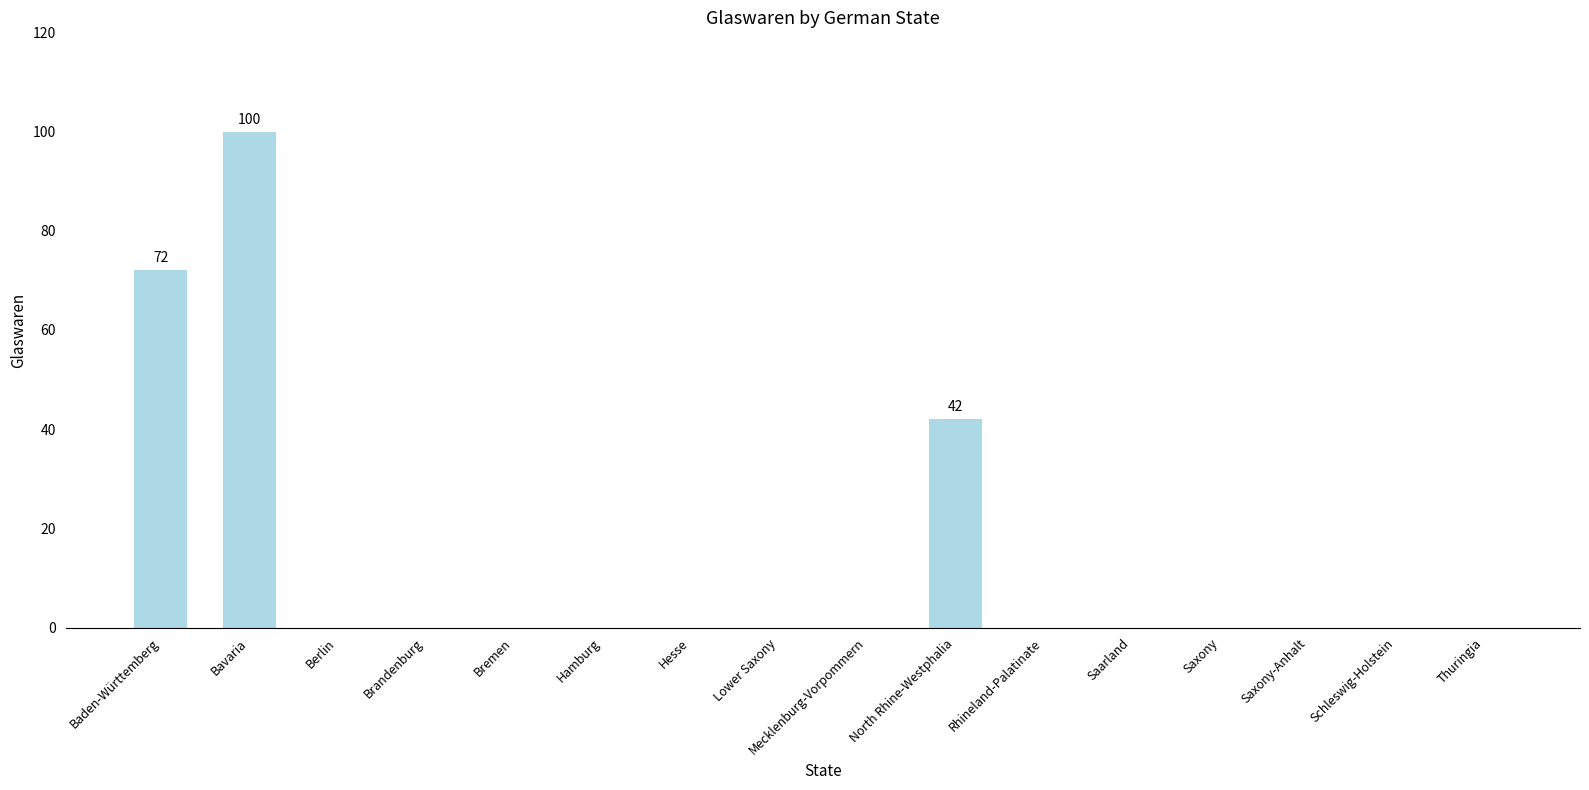

Which category has the highest value across all series?

Bavaria